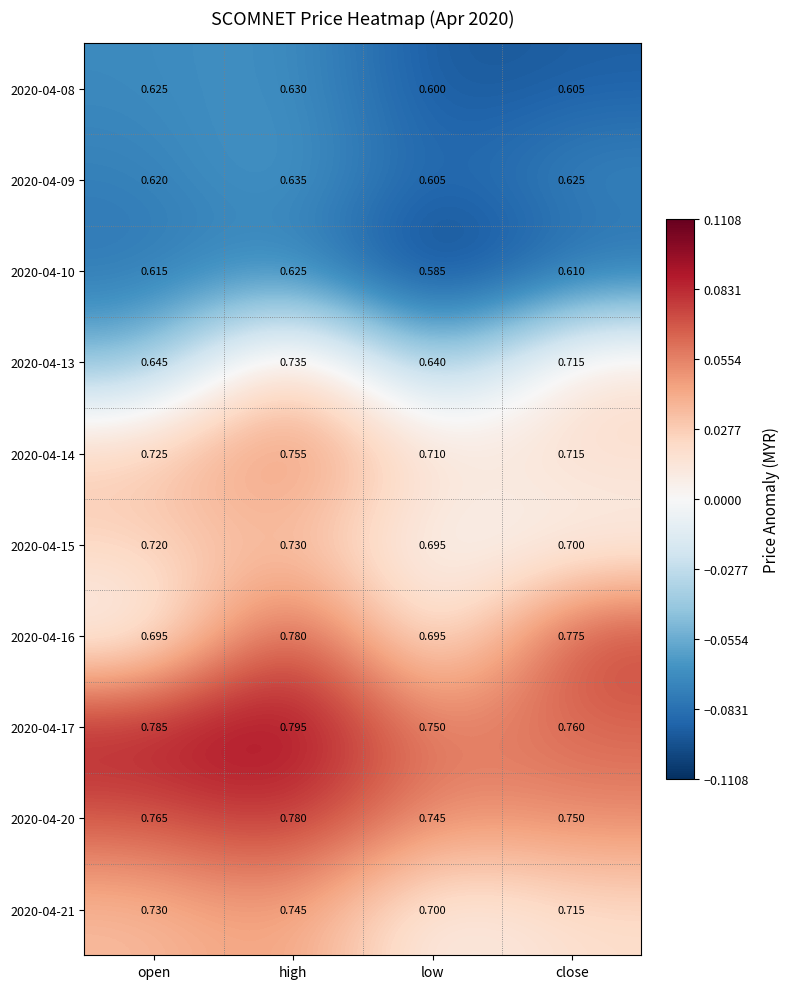

Rank the categories by 2020-04-15 value from highest to lowest.

high, open, close, low